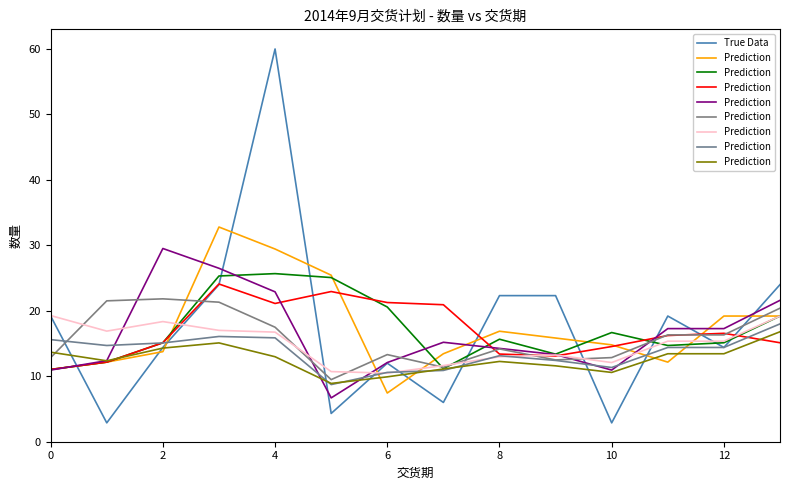

What are all the series names shown in the legend?

True Data, Prediction